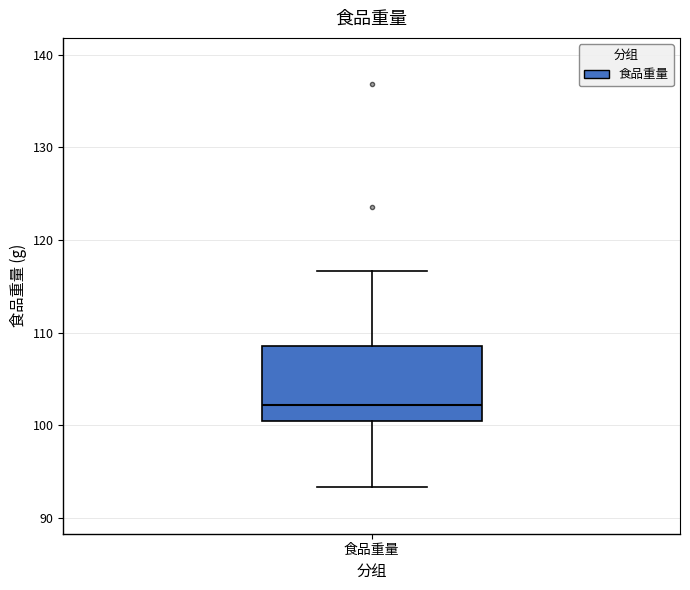

Where does the lower whisker of the box for 食品重量 end on the y-axis? The values are not printed on the chart, so give them approximately, as read against the axis.

93